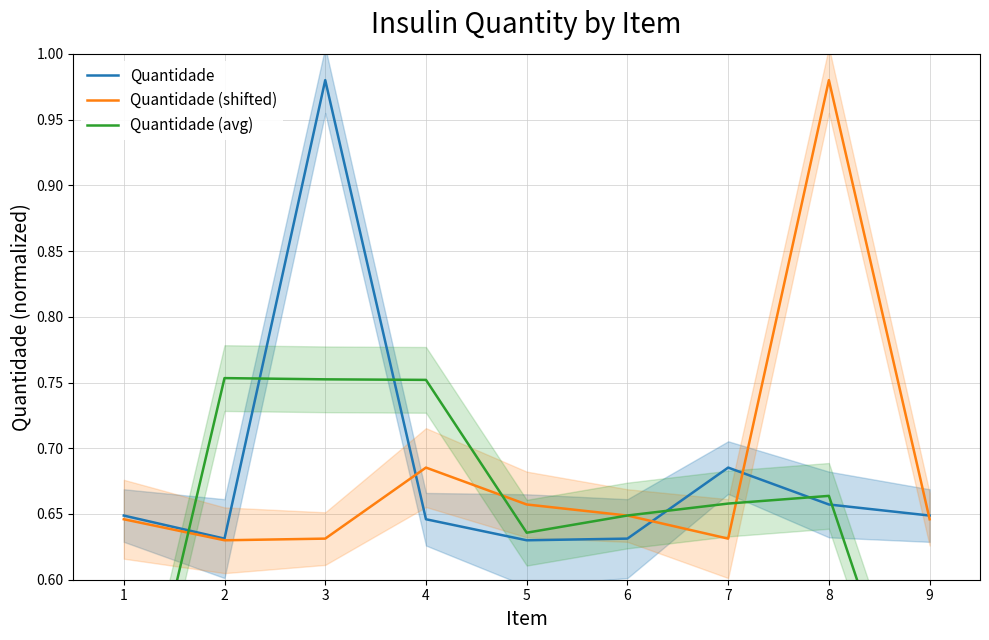

True or false: Quantidade (shifted) and Quantidade (avg) intersect in this chart.

True